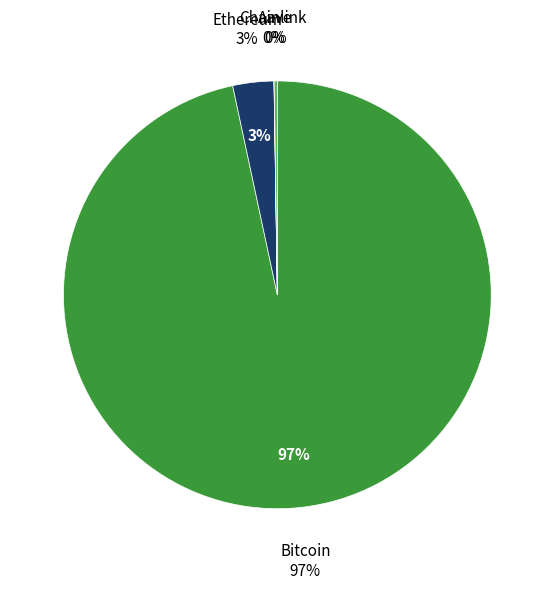

True or false: Chainlink accounts for 10% of the total.

False